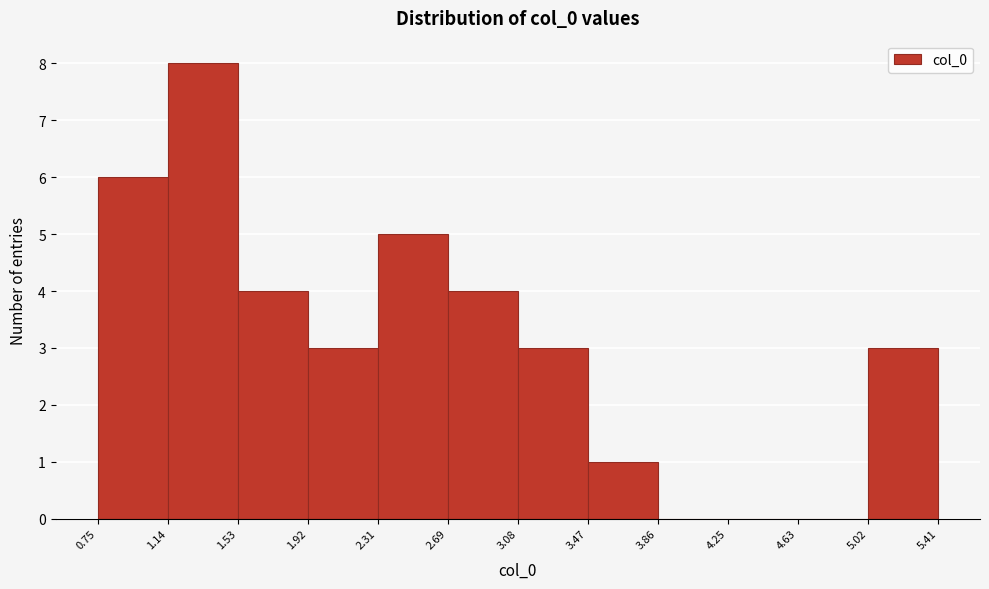

Reading left to right, list every bar in this chart as the range it spans on the x-axis followed by its height. The values are not printed on the chart, so give them approximately, as read against the axis.

0.75 to 1.14: 6
1.14 to 1.53: 8
1.53 to 1.92: 4
1.92 to 2.31: 3
2.31 to 2.69: 5
2.69 to 3.08: 4
3.08 to 3.47: 3
3.47 to 3.86: 1
3.86 to 4.25: 0
4.25 to 4.63: 0
4.63 to 5.02: 0
5.02 to 5.41: 3